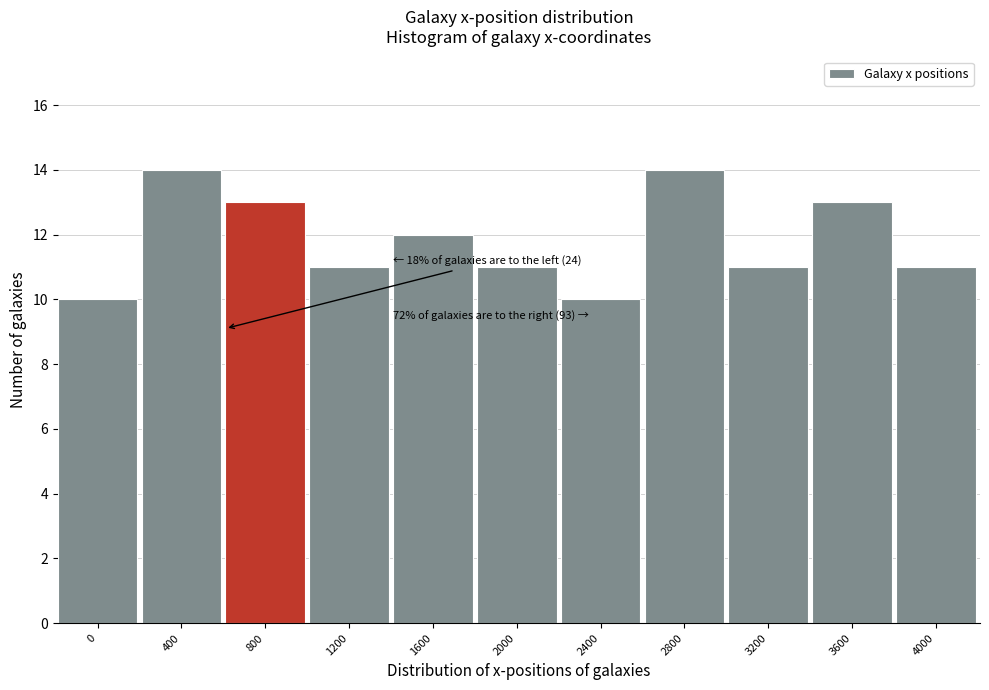

Reading left to right, transcribe all the data shown in this chart.

0=10	400=14	800=13	1200=11	1600=12	2000=11	2400=10	2800=14	3200=11	3600=13	4000=11